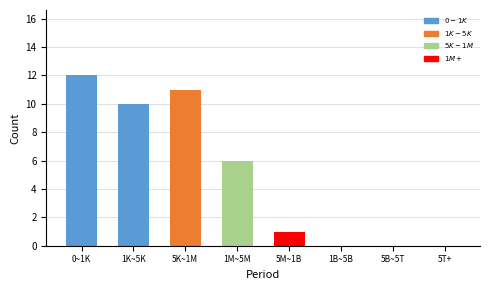

Reading left to right, transcribe all the data shown in this chart.

0~1K=12	1K~5K=10	5K~1M=11	1M~5M=6	5M~1B=1	1B~5B=0	5B~5T=0	5T+=0